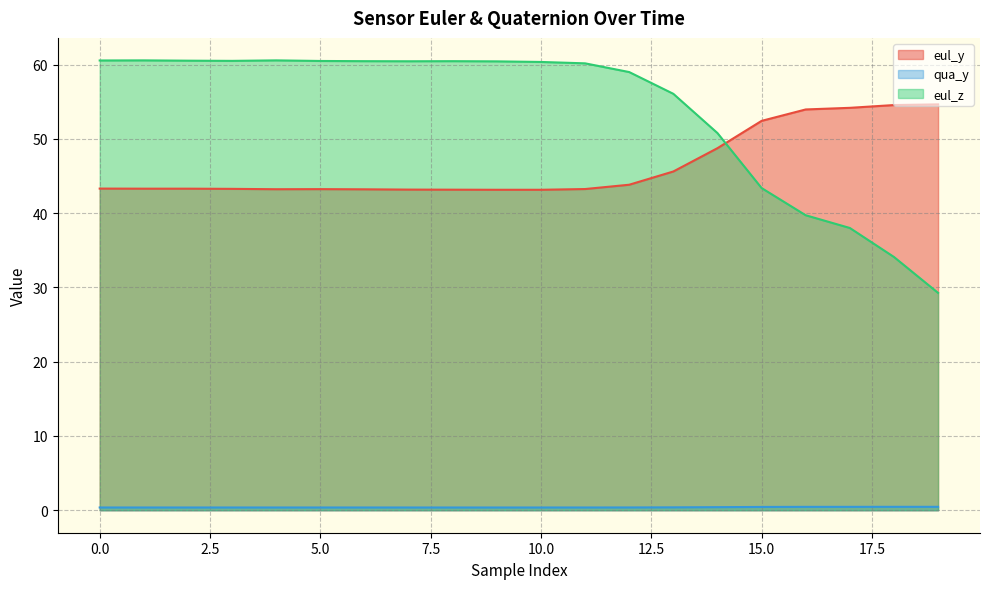

Rank the series at 12 from highest to lowest value.

eul_z, eul_y, qua_y